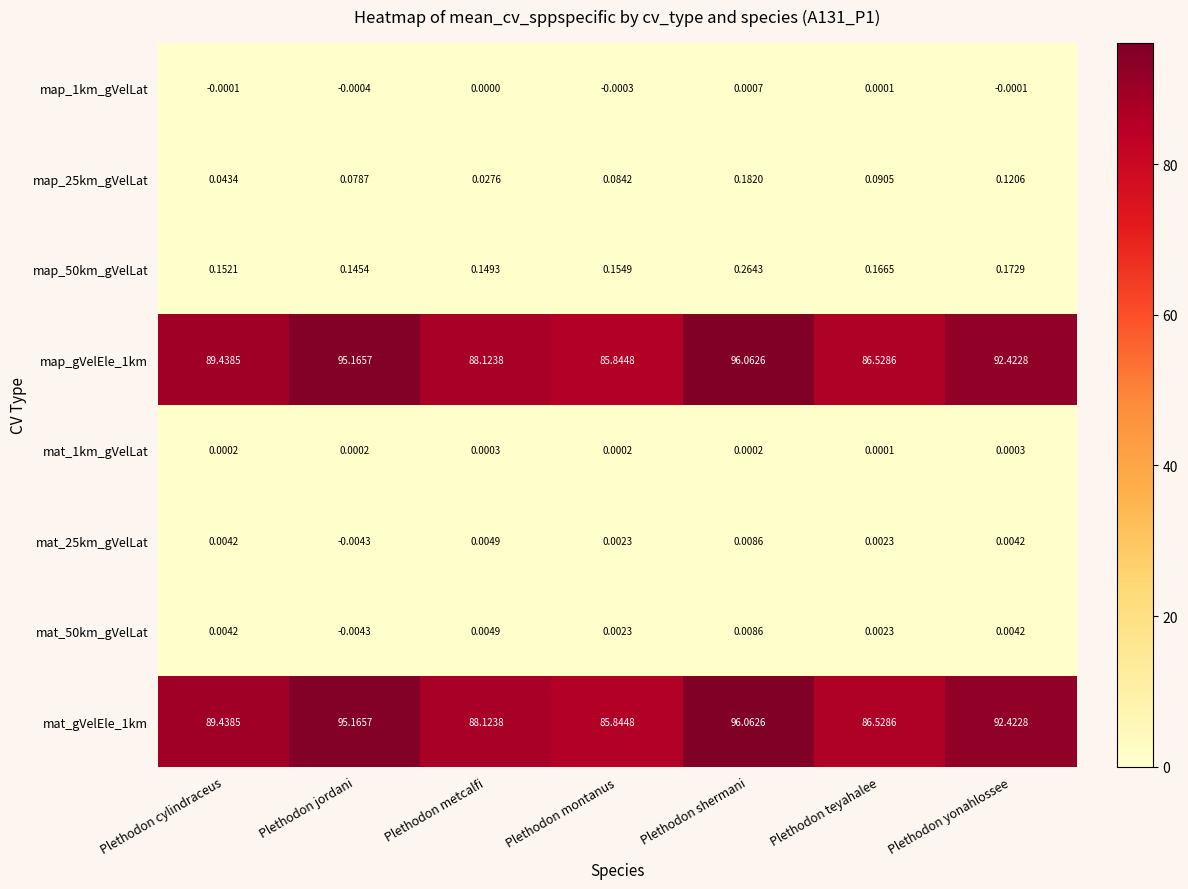

At which category is the sum across all series the highest?

Plethodon shermani